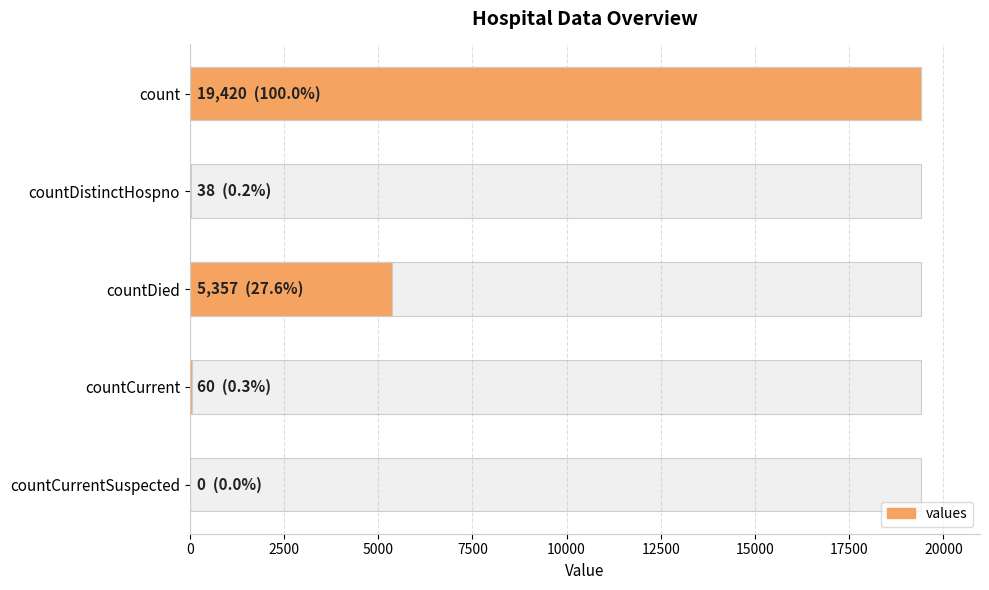

How many bars are there in total?

5